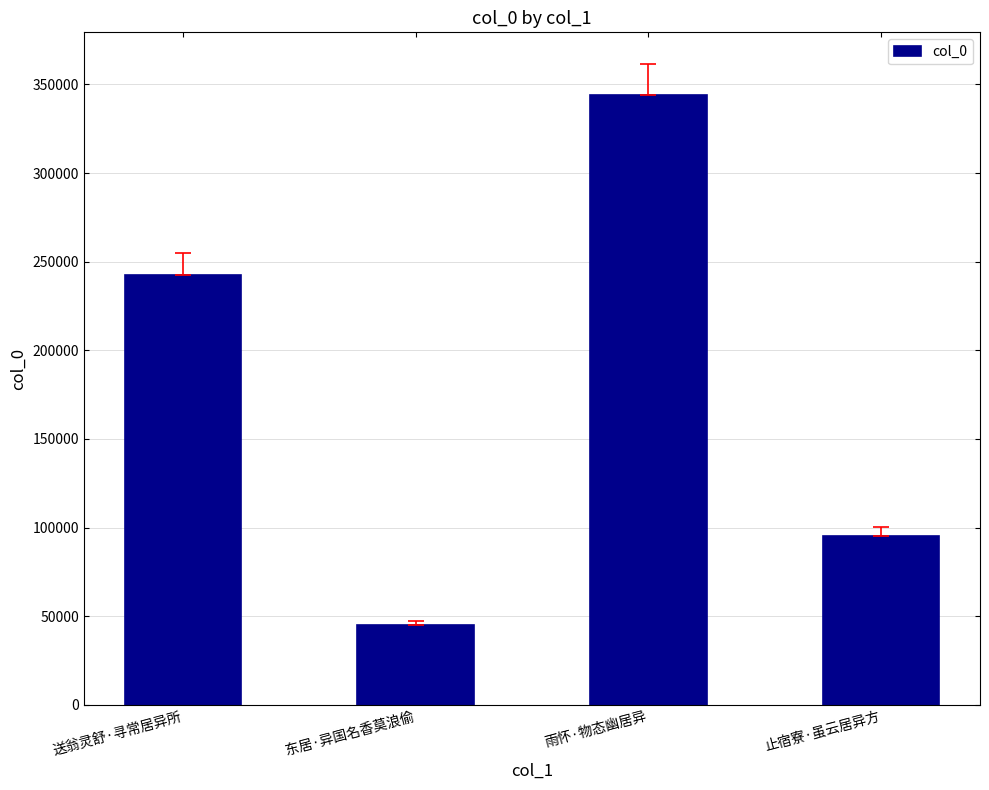

What is the ratio of the value at 东居·异国名香莫浪偷 to the value at 止宿寮·虽云居异方?

0.5